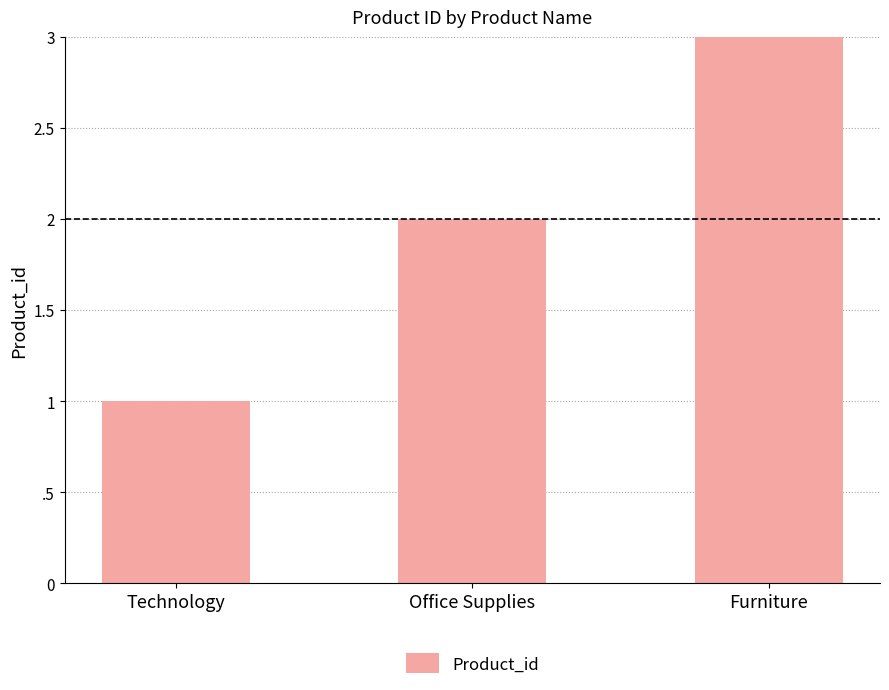

What is the maximum value shown in the chart?

3